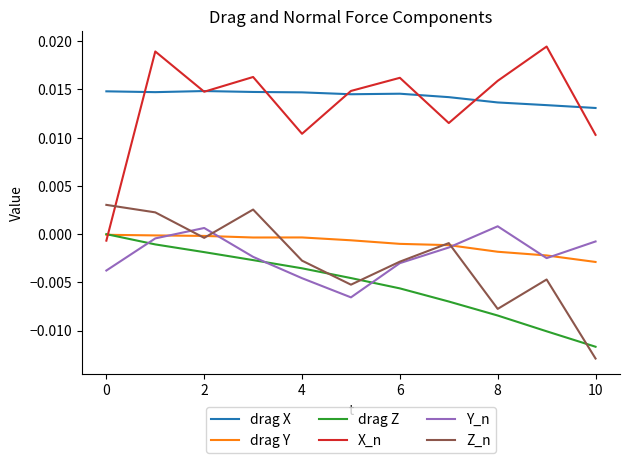

True or false: Z_n and X_n intersect in this chart.

True